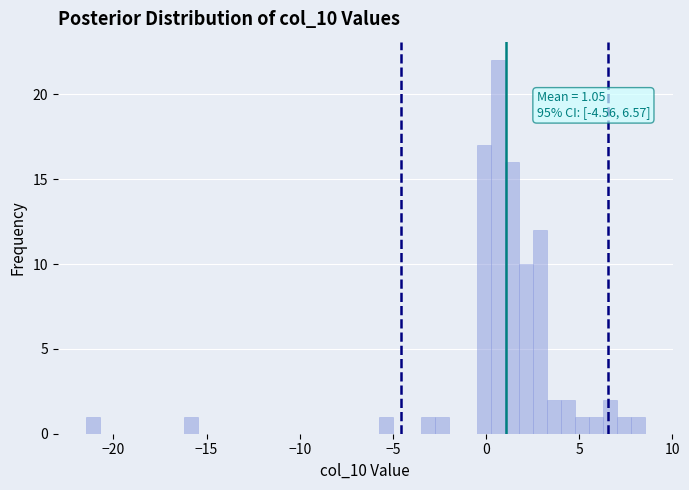

Read against the x-axis, roughly where is the centre of the tallest bar?

0.5